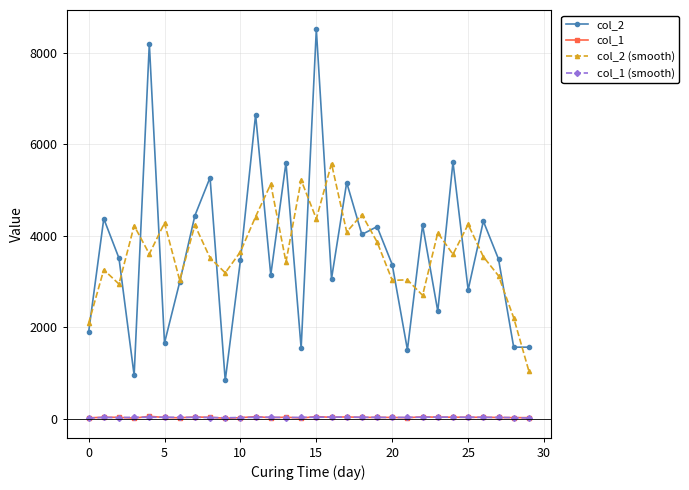

What is the minimum value shown in the chart?

15.0